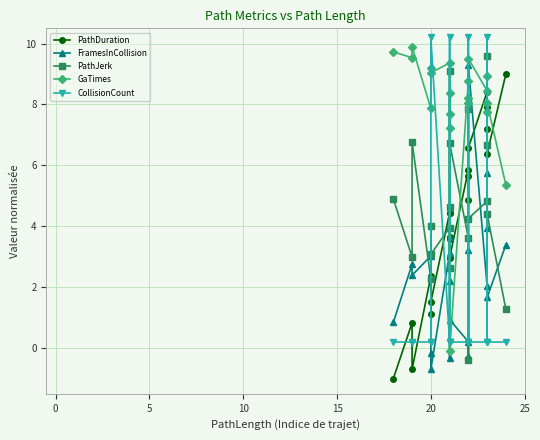

Which series has the largest total across all categories?

GaTimes